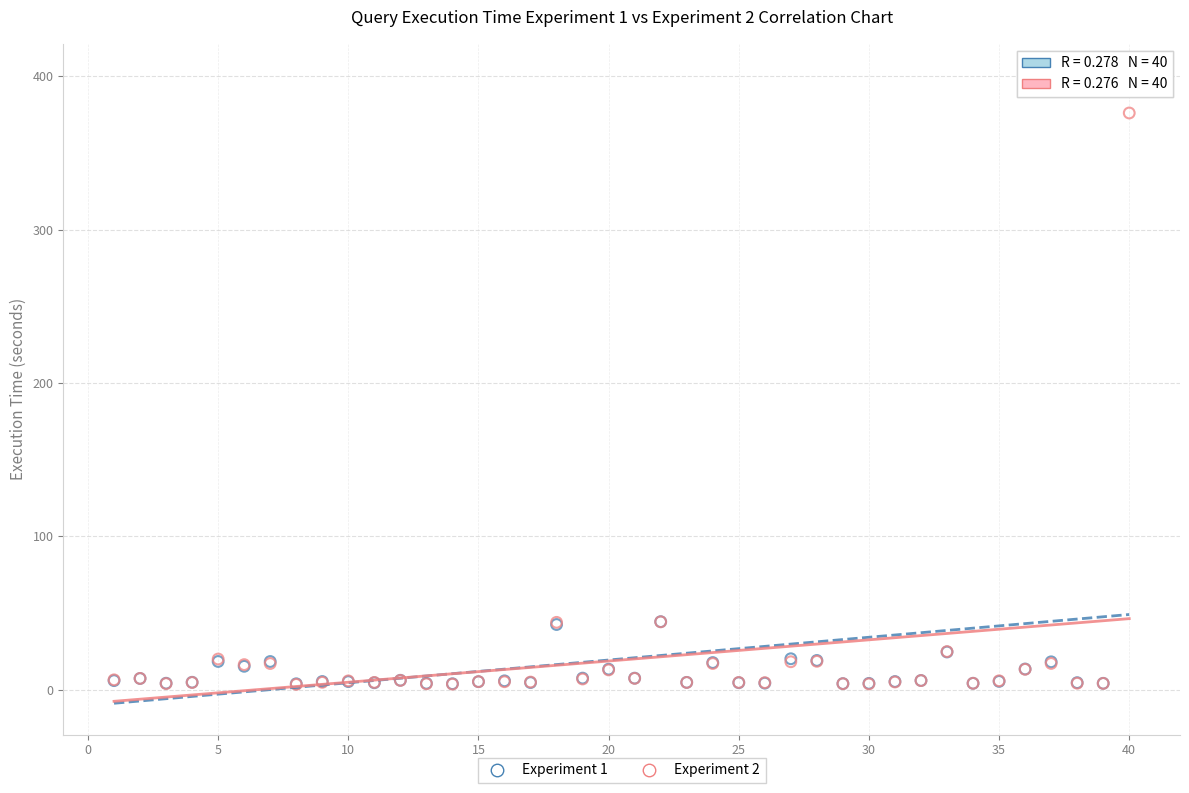

What are all the series names shown in the legend?

Experiment 1, Experiment 2